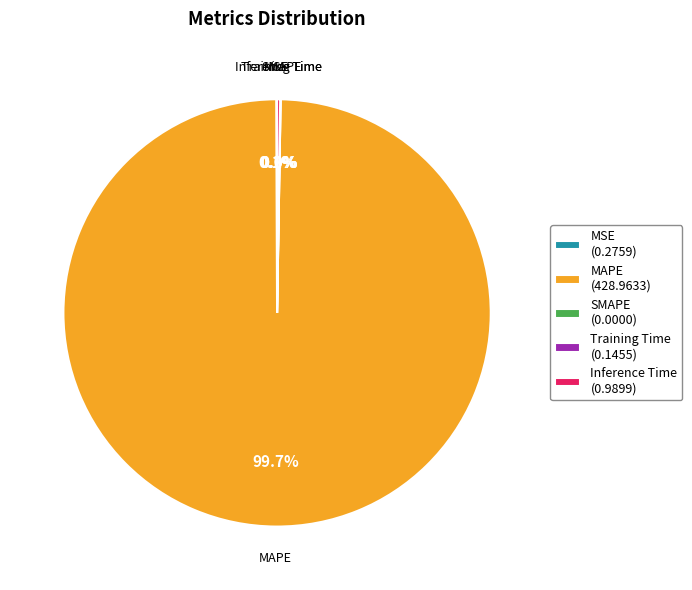

Which category accounts for the majority?

MAPE